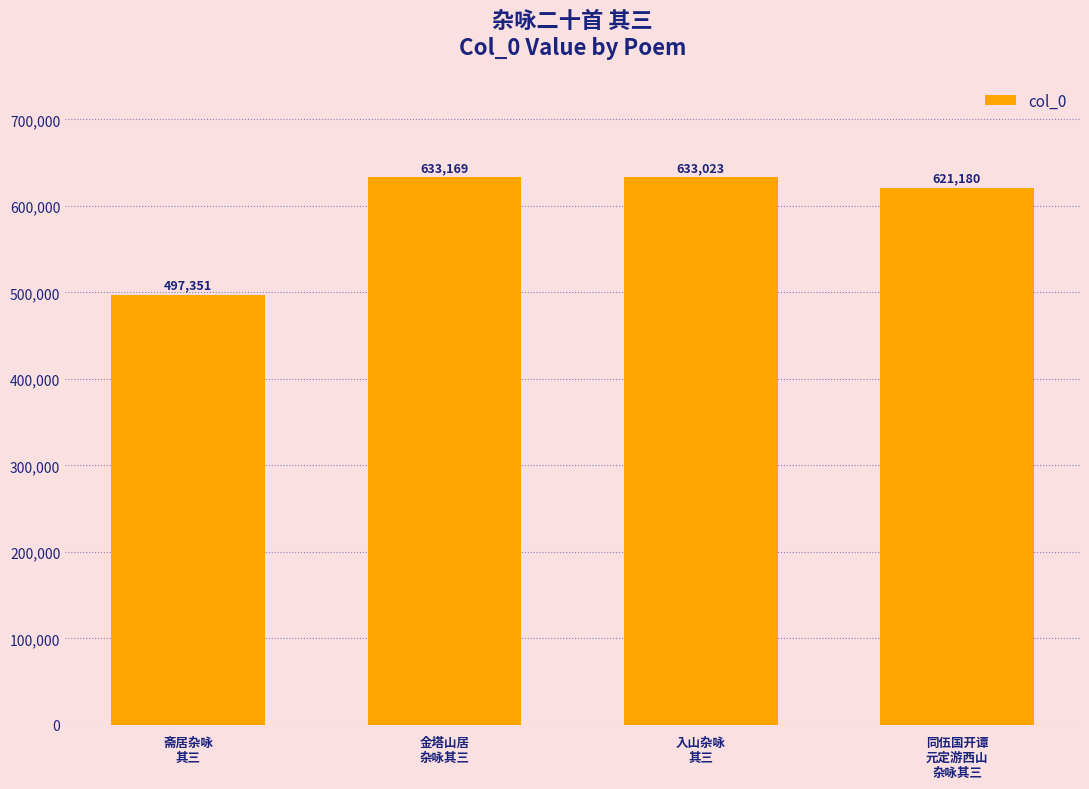

What is the ratio of the value at 同伍国开谭
元定游西山
杂咏其三 to the value at 入山杂咏
其三?

1.0